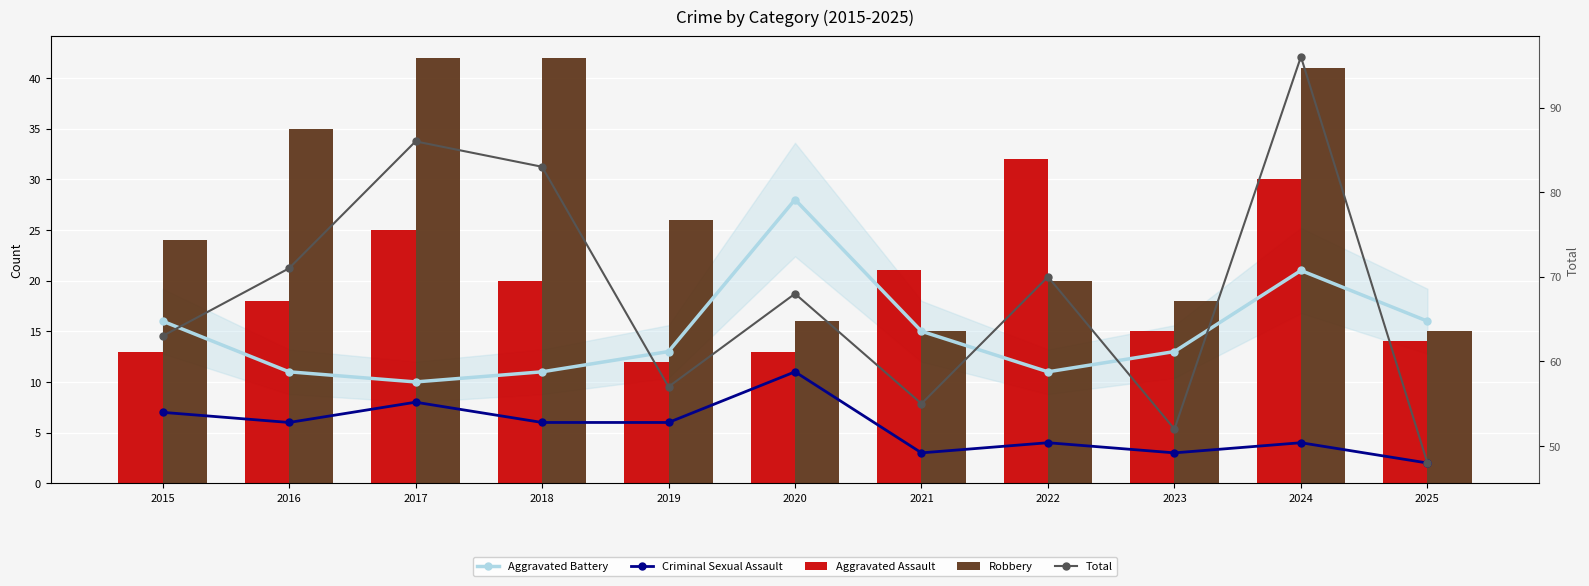

How many data points does each series have?

11